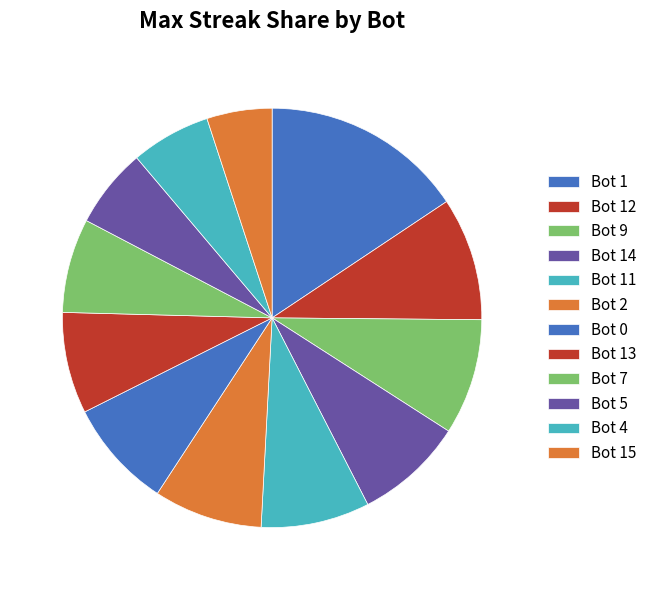

To the nearest percent, what percentage of the pie is Bot 14?

8%